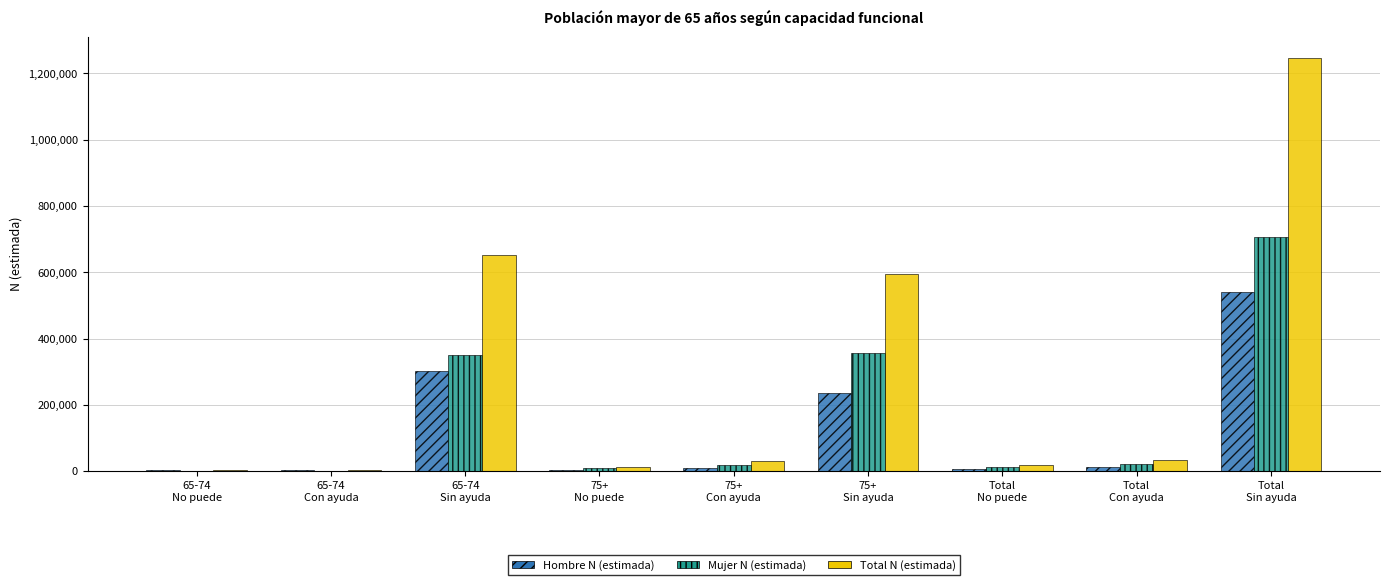

Between 75+
No puede and Total
Sin ayuda, which series saw the biggest shift?

Total N (estimada)